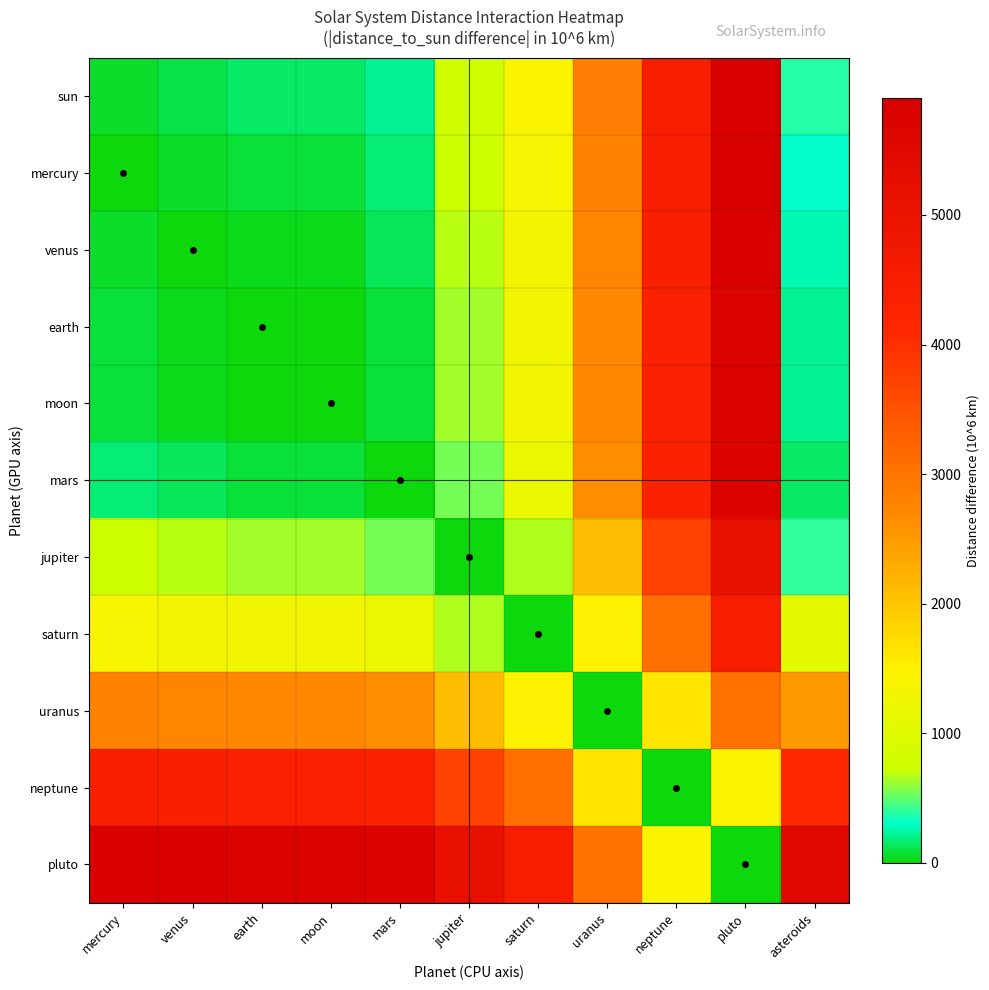

Reading left to right, what are all the values shown in this chart?

sun: mercury=57.9	venus=108.2	earth=149.6	moon=149.6	mars=227.9	jupiter=778.4	saturn=1427.0	uranus=2871.0	neptune=4498.0	pluto=5906.0	asteroids=375.0
mercury: mercury=0.0	venus=50.3	earth=91.7	moon=91.7	mars=170.0	jupiter=720.5	saturn=1369.1	uranus=2813.1	neptune=4440.1	pluto=5848.1	asteroids=317.1
venus: mercury=50.3	venus=0.0	earth=41.4	moon=41.4	mars=119.7	jupiter=670.2	saturn=1318.8	uranus=2762.8	neptune=4389.8	pluto=5797.8	asteroids=266.8
earth: mercury=91.7	venus=41.4	earth=0.0	moon=0.0	mars=78.3	jupiter=628.8	saturn=1277.4	uranus=2721.4	neptune=4348.4	pluto=5756.4	asteroids=225.4
moon: mercury=91.7	venus=41.4	earth=0.0	moon=0.0	mars=78.3	jupiter=628.8	saturn=1277.4	uranus=2721.4	neptune=4348.4	pluto=5756.4	asteroids=225.4
mars: mercury=170.0	venus=119.7	earth=78.3	moon=78.3	mars=0.0	jupiter=550.5	saturn=1199.1	uranus=2643.1	neptune=4270.1	pluto=5678.1	asteroids=147.1
jupiter: mercury=720.5	venus=670.2	earth=628.8	moon=628.8	mars=550.5	jupiter=0.0	saturn=648.6	uranus=2092.6	neptune=3719.6	pluto=5127.6	asteroids=403.4
saturn: mercury=1369.1	venus=1318.8	earth=1277.4	moon=1277.4	mars=1199.1	jupiter=648.6	saturn=0.0	uranus=1444.0	neptune=3071.0	pluto=4479.0	asteroids=1052.0
uranus: mercury=2813.1	venus=2762.8	earth=2721.4	moon=2721.4	mars=2643.1	jupiter=2092.6	saturn=1444.0	uranus=0.0	neptune=1627.0	pluto=3035.0	asteroids=2496.0
neptune: mercury=4440.1	venus=4389.8	earth=4348.4	moon=4348.4	mars=4270.1	jupiter=3719.6	saturn=3071.0	uranus=1627.0	neptune=0.0	pluto=1408.0	asteroids=4123.0
pluto: mercury=5848.1	venus=5797.8	earth=5756.4	moon=5756.4	mars=5678.1	jupiter=5127.6	saturn=4479.0	uranus=3035.0	neptune=1408.0	pluto=0.0	asteroids=5531.0